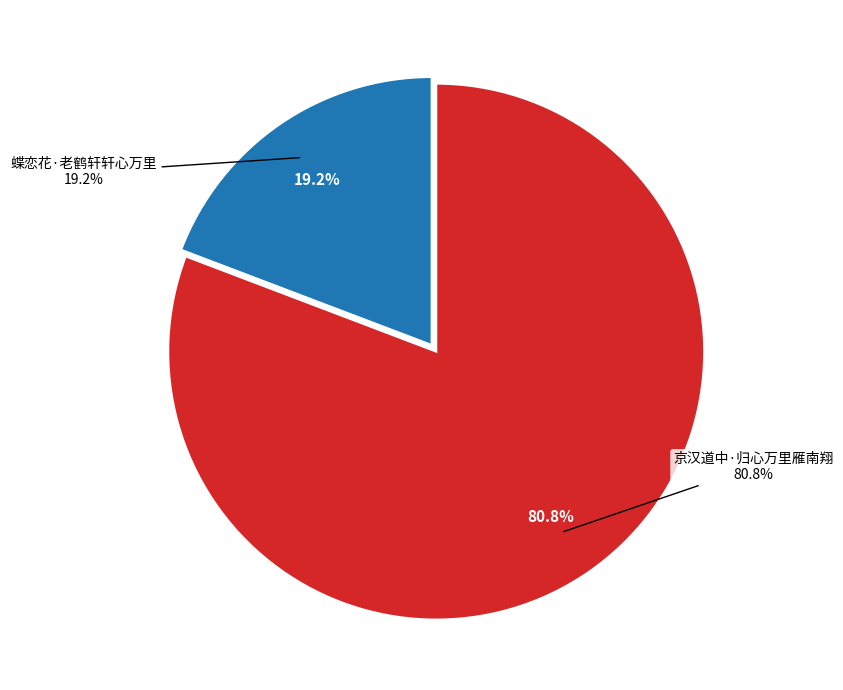

Is there any slice that represents more than half of the pie?

Yes